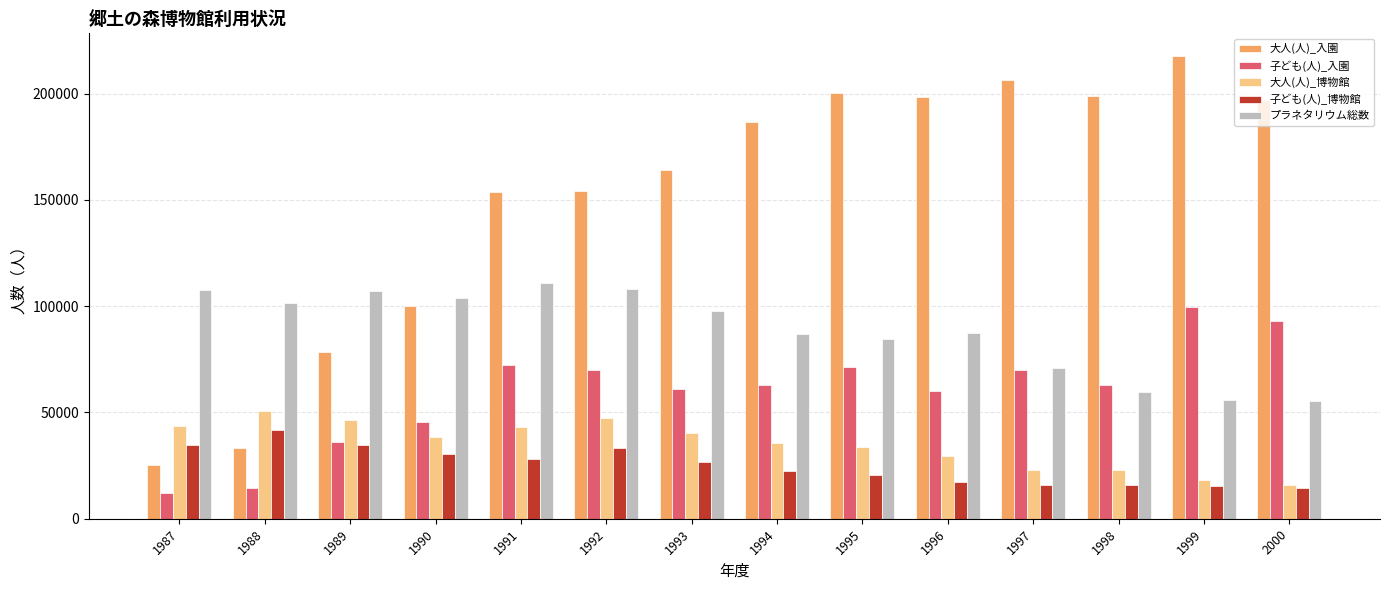

What is the spread (max minus min) of values at 1990?

73483